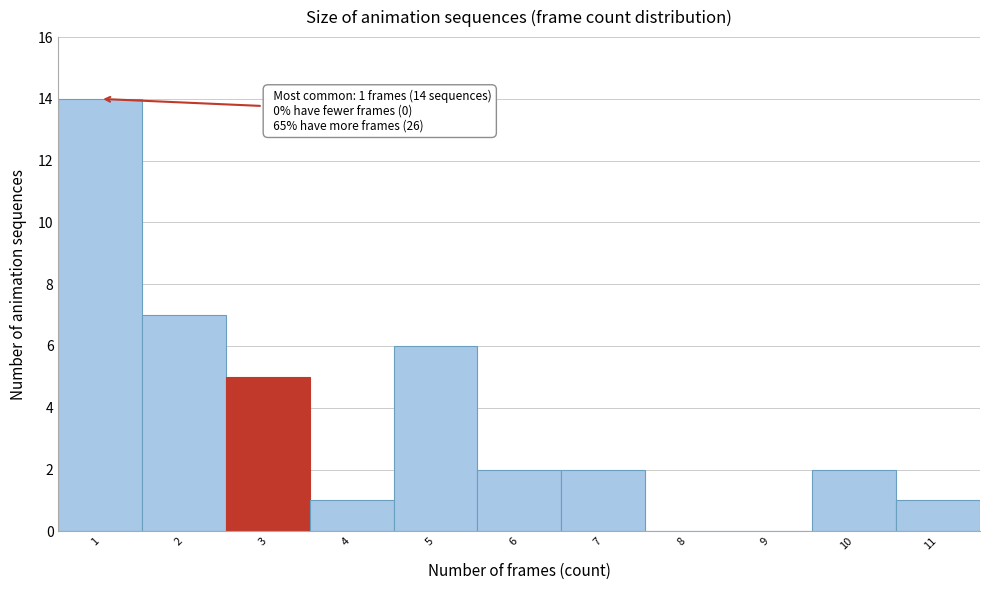

Over which range of the x-axis is the bar tallest?

0.5 to 1.5